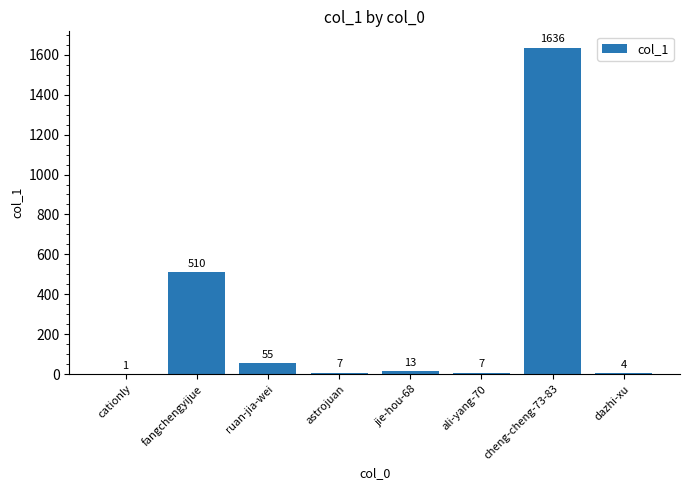

Where does the data first go above 13?

fangchengyijue